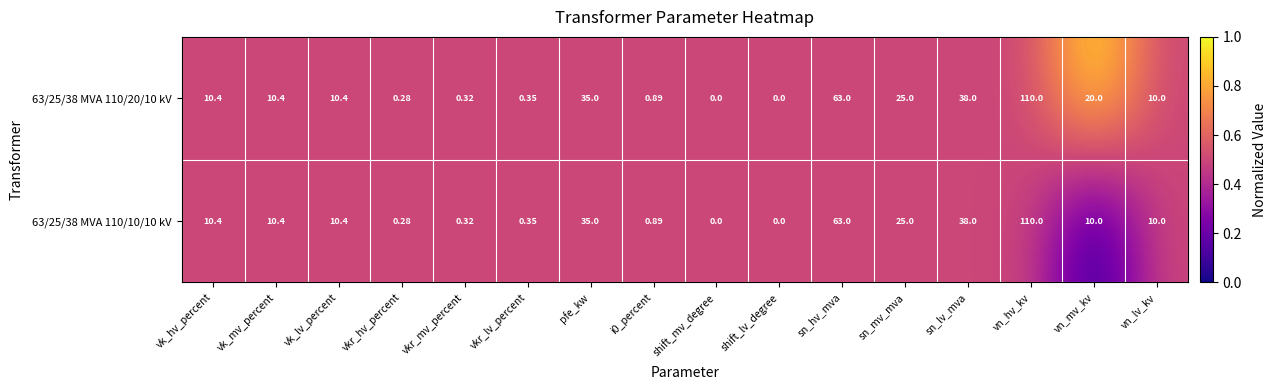

At which label does 63/25/38 MVA 110/20/10 kV first exceed 10?

vk_hv_percent